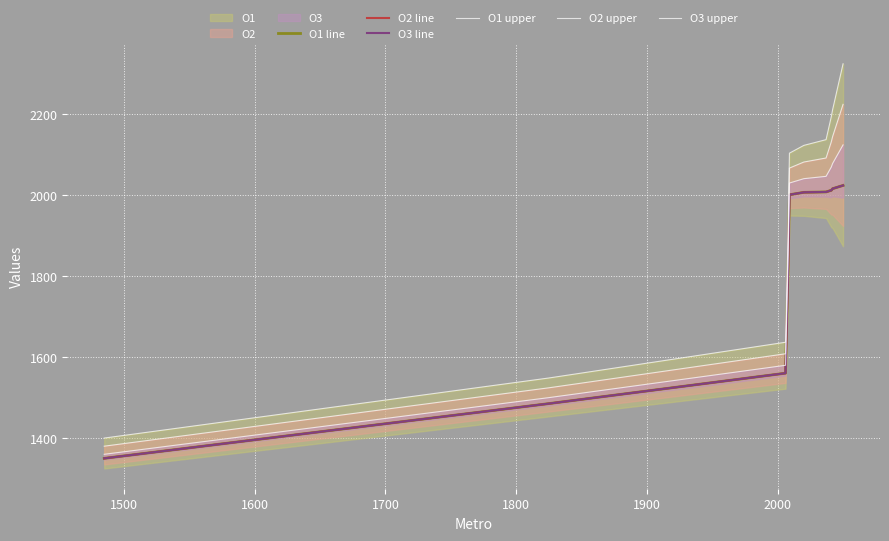

Which series has the widest spread of values?

O1 upper